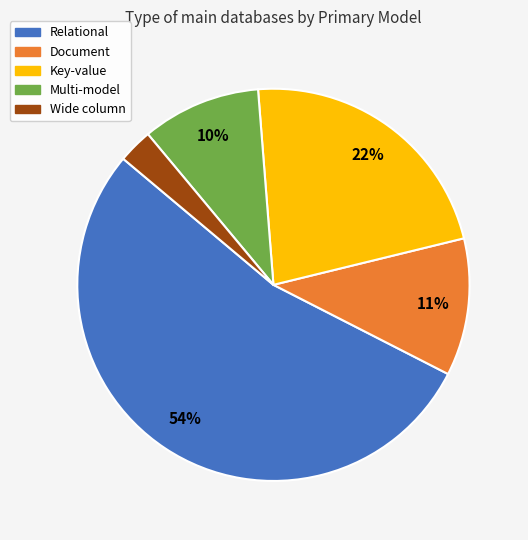

Is the sum of Wide column and Key-value greater than half?

No